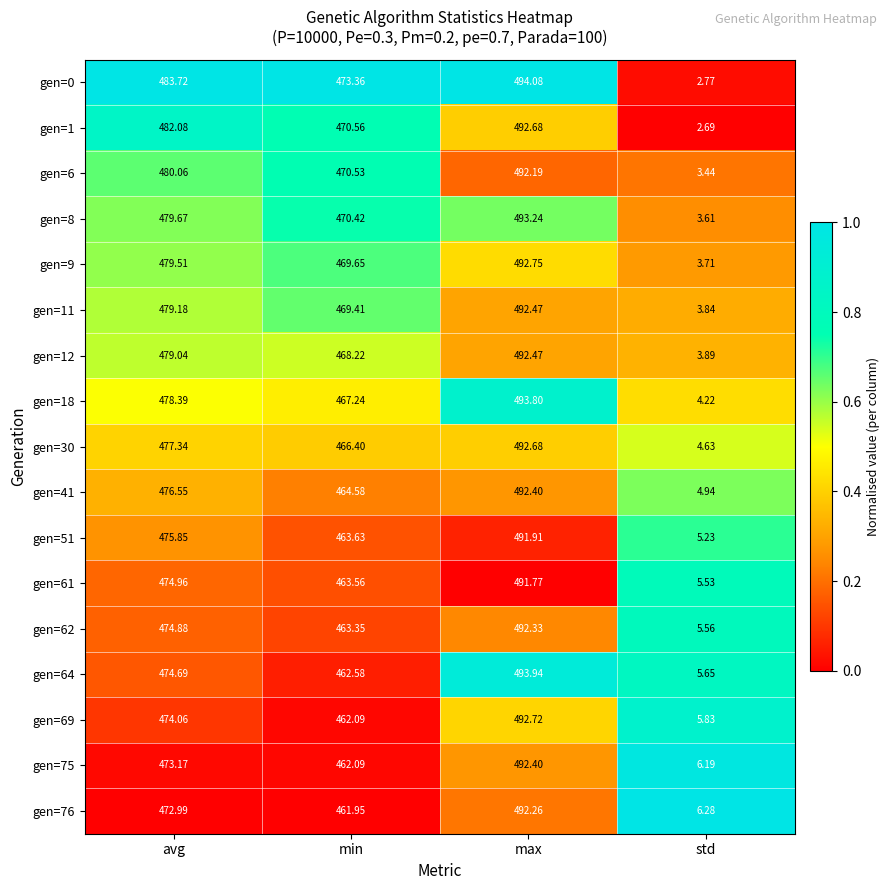

At which label is gen=6 closest to 247?

min